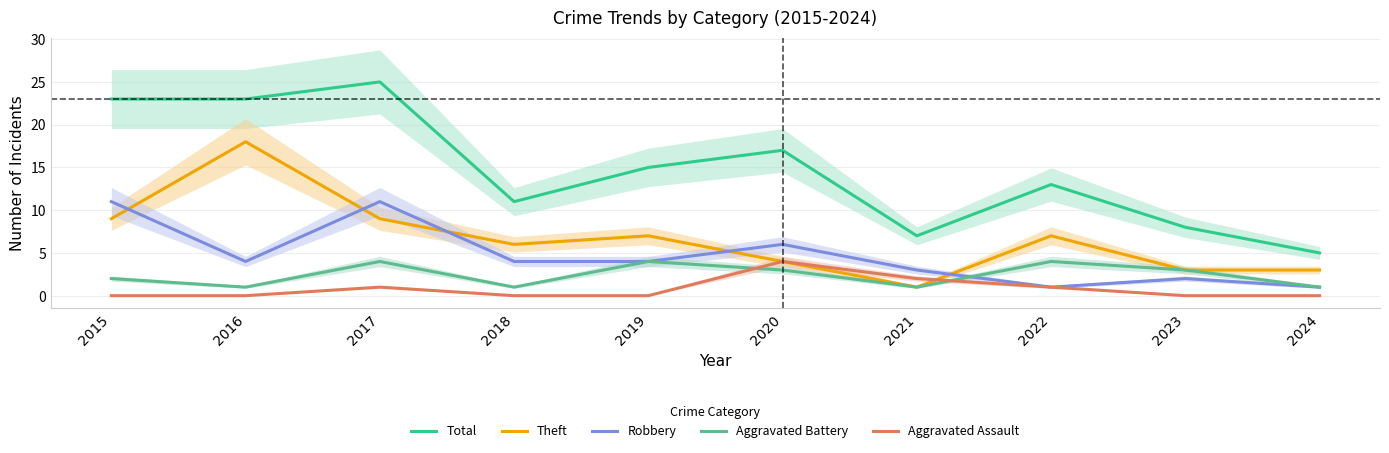

Reading right to left, transcribe all the data shown in this chart.

Total: 5	8	13	7	17	15	11	25	23	23
Theft: 3	3	7	1	4	7	6	9	18	9
Robbery: 1	2	1	3	6	4	4	11	4	11
Aggravated Battery: 1	3	4	1	3	4	1	4	1	2
Aggravated Assault: 0	0	1	2	4	0	0	1	0	0